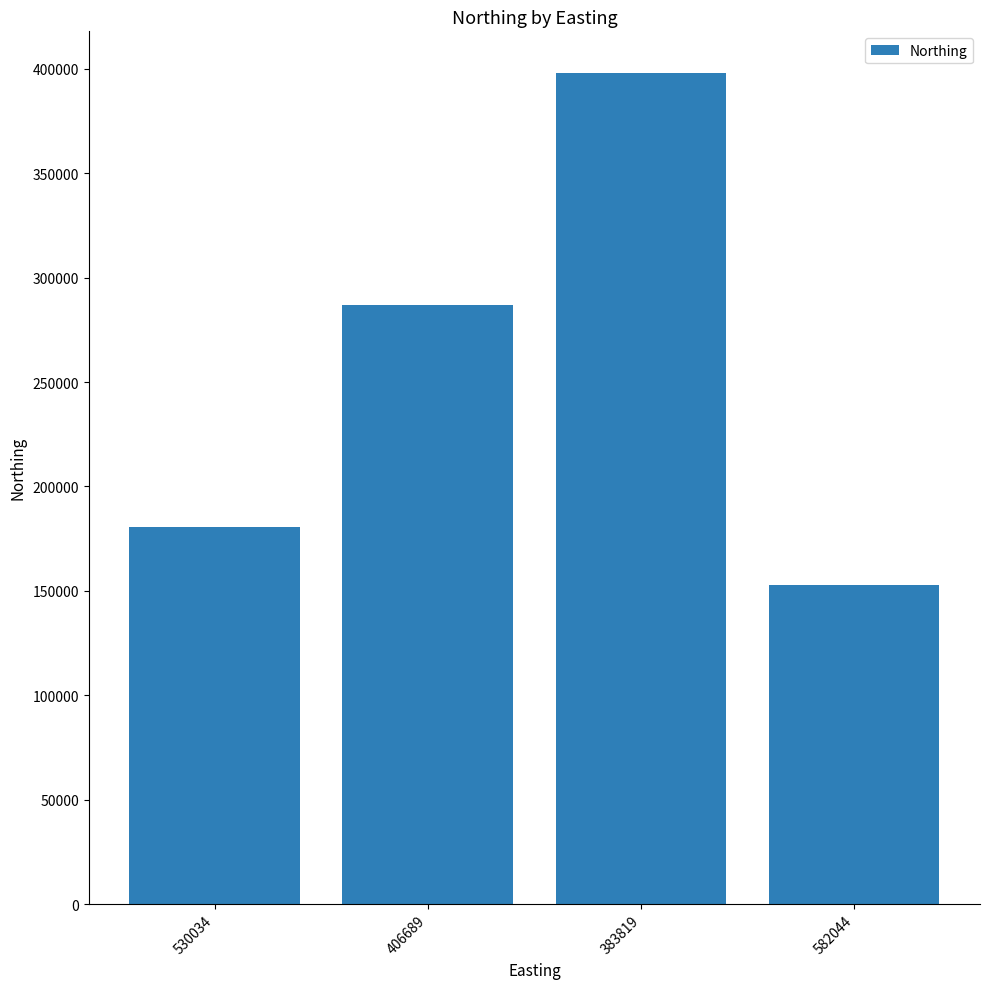

List the labels in order of value, smallest first.

582044, 530034, 406689, 383819